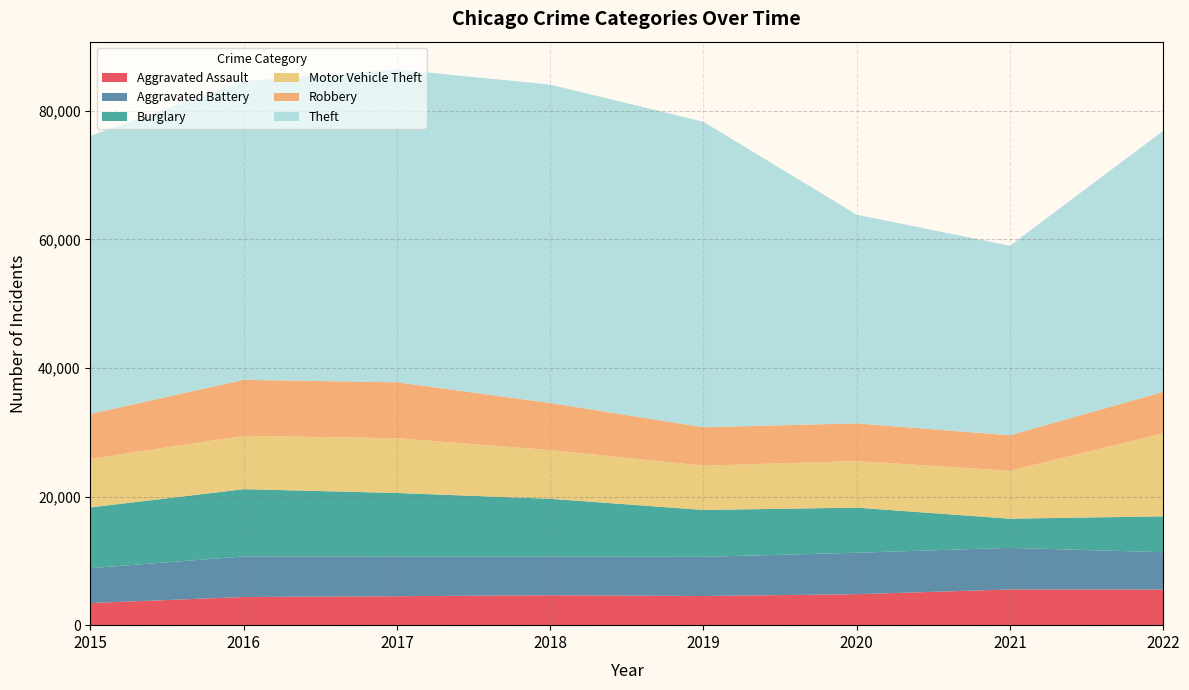

In Aggravated Assault, how many points are lower than both neighbors (excluding endpoints)?

1